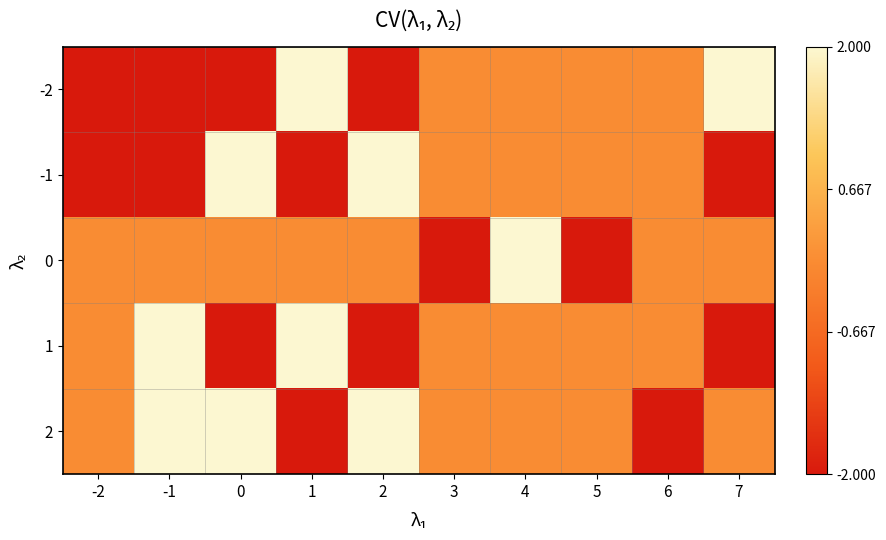

What is the total value across all series at 3?

-2